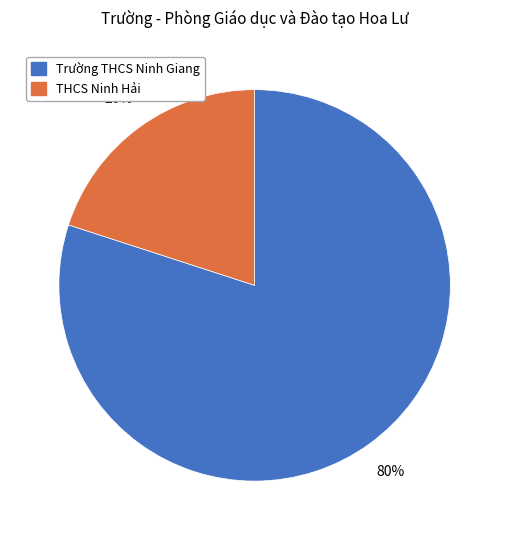

Rank the categories by value from highest to lowest.

Trường THCS Ninh Giang, THCS Ninh Hải